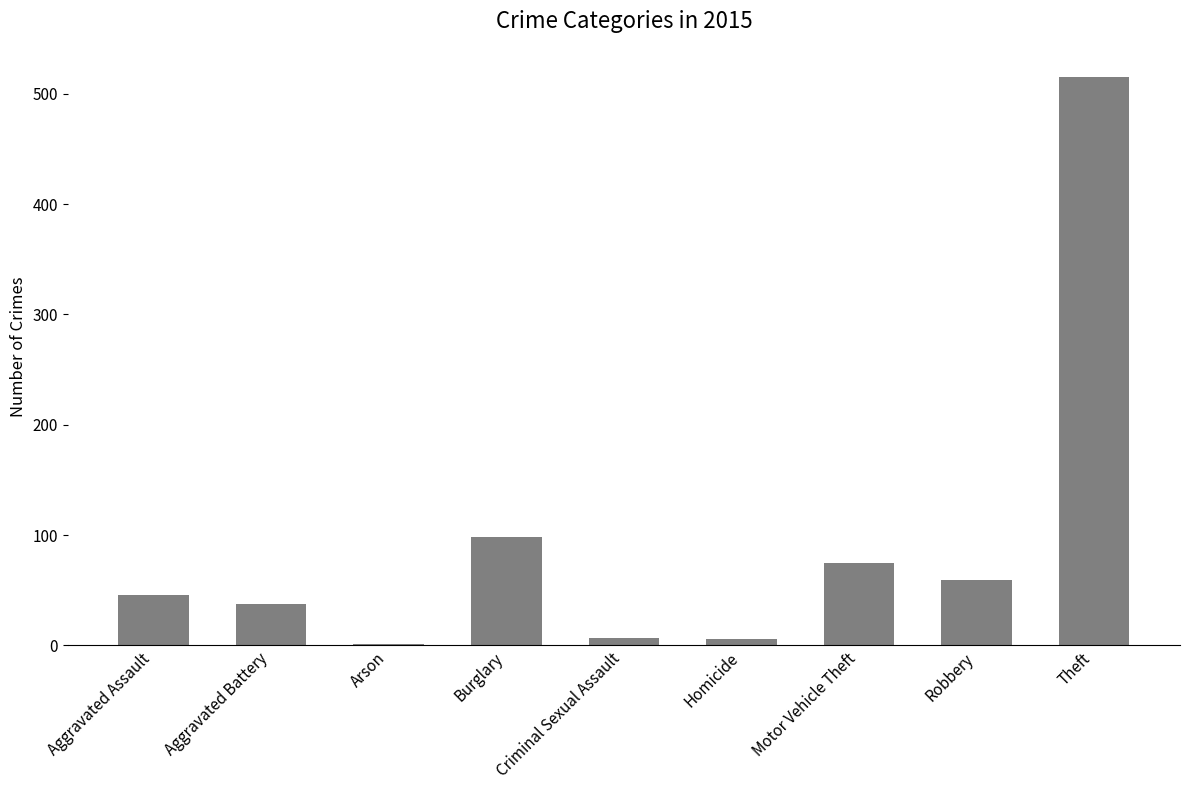

The chart shows a value of 133 at Motor Vehicle Theft. True or false?

False